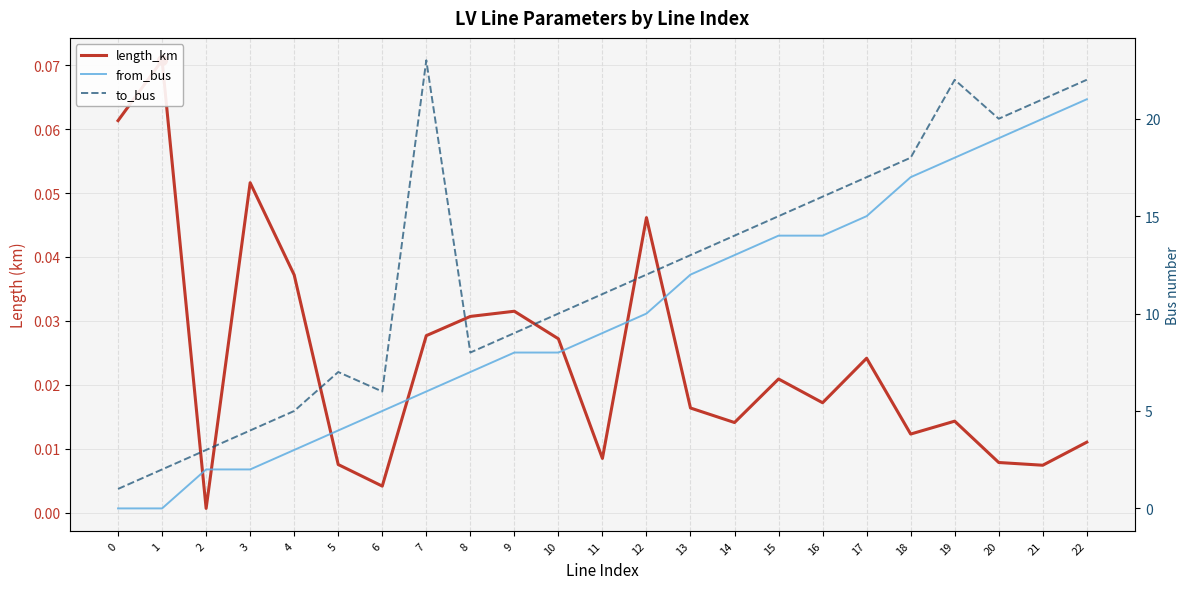

Reading left to right, list all the values displayed in this chart.

length_km: 0.1	0.1	0.0	0.1	0.0	0.0	0.0	0.0	0.0	0.0	0.0	0.0	0.0	0.0	0.0	0.0	0.0	0.0	0.0	0.0	0.0	0.0	0.0
from_bus: 0.0	0.0	2.0	2.0	3.0	4.0	5.0	6.0	7.0	8.0	8.0	9.0	10.0	12.0	13.0	14.0	14.0	15.0	17.0	18.0	19.0	20.0	21.0
to_bus: 1.0	2.0	3.0	4.0	5.0	7.0	6.0	23.0	8.0	9.0	10.0	11.0	12.0	13.0	14.0	15.0	16.0	17.0	18.0	22.0	20.0	21.0	22.0